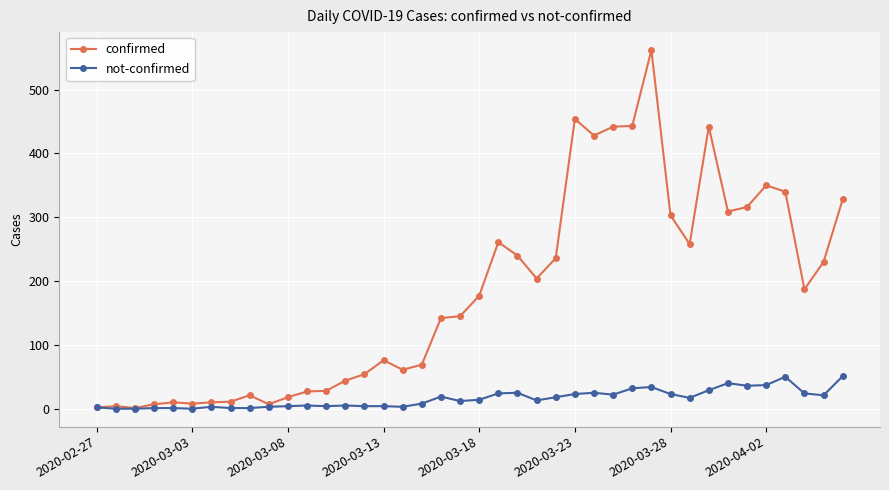

What is the lowest value of the confirmed series?

1